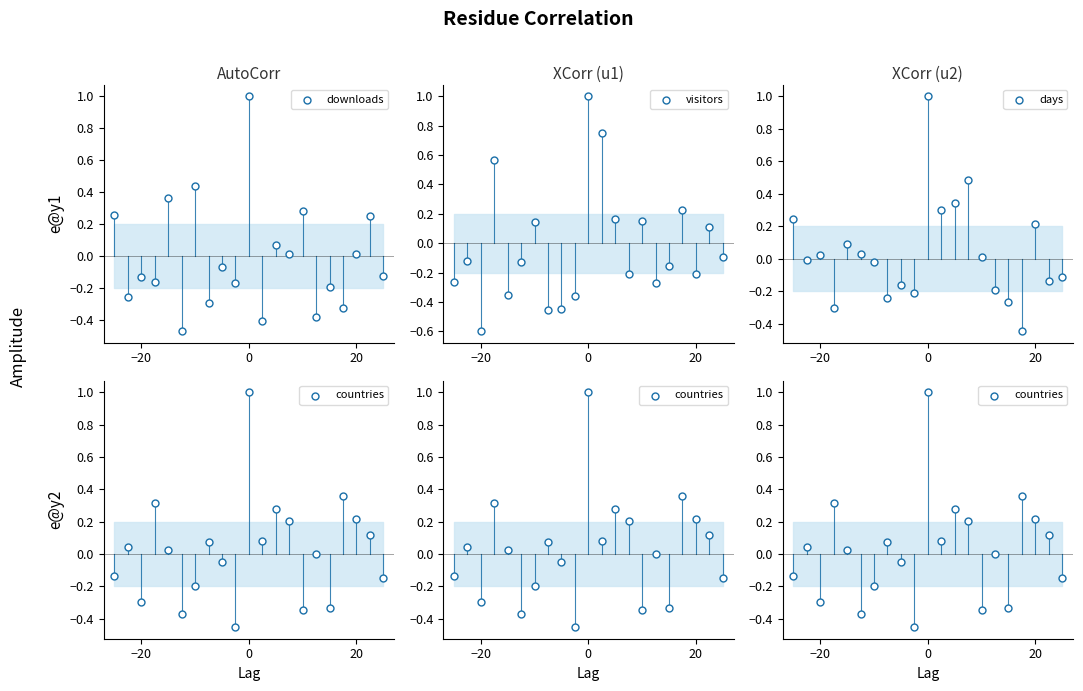

At how many categories does at least one series exceed 0?

16